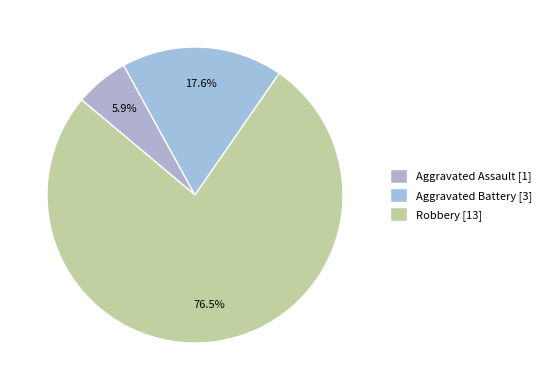

What percentage do Robbery and Aggravated Battery together represent?

94.1%